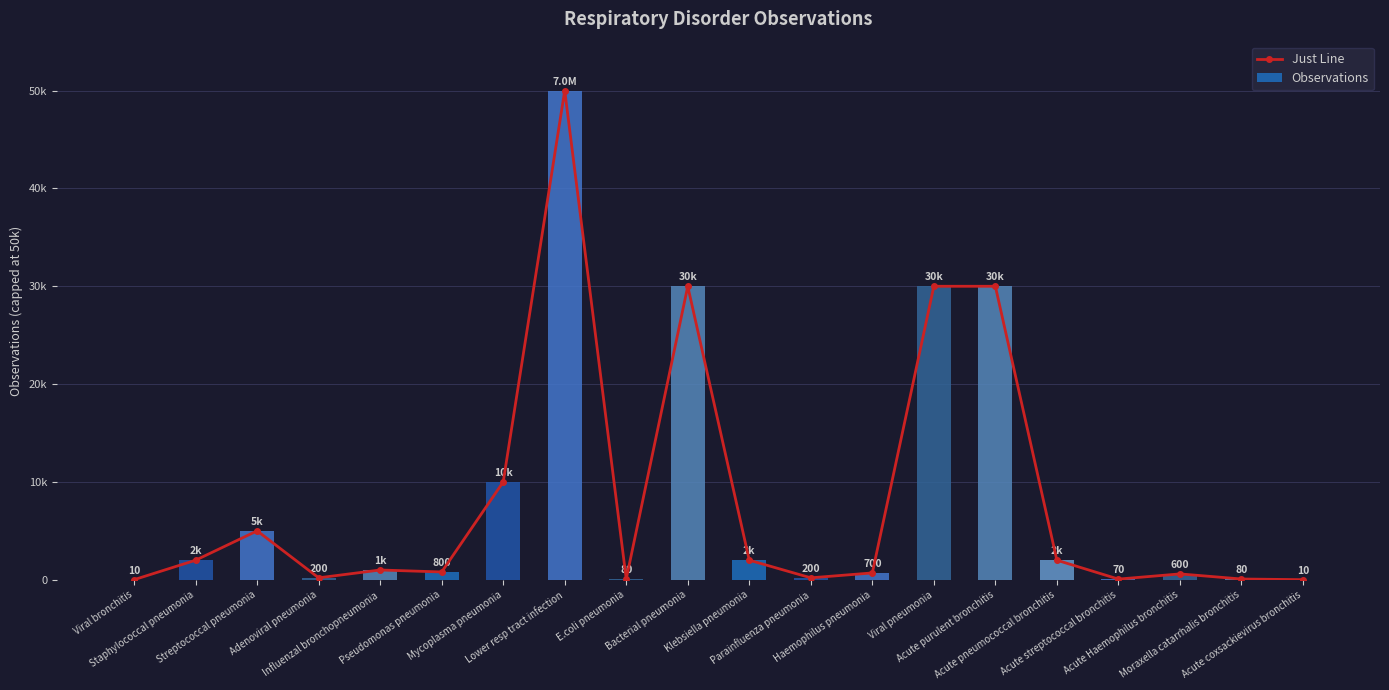

What is the difference between the Observations values at Pseudomonas pneumonia and Acute purulent bronchitis?

29200